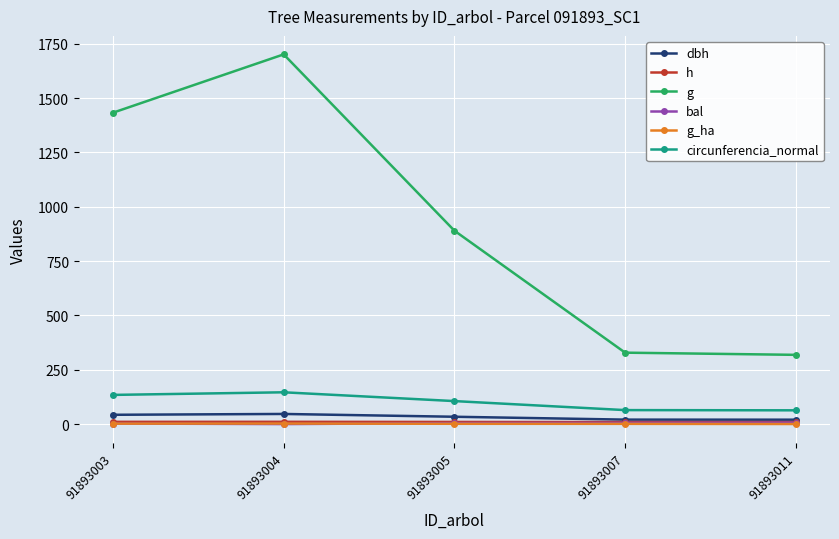

How many values in the bal series exceed 4?

3